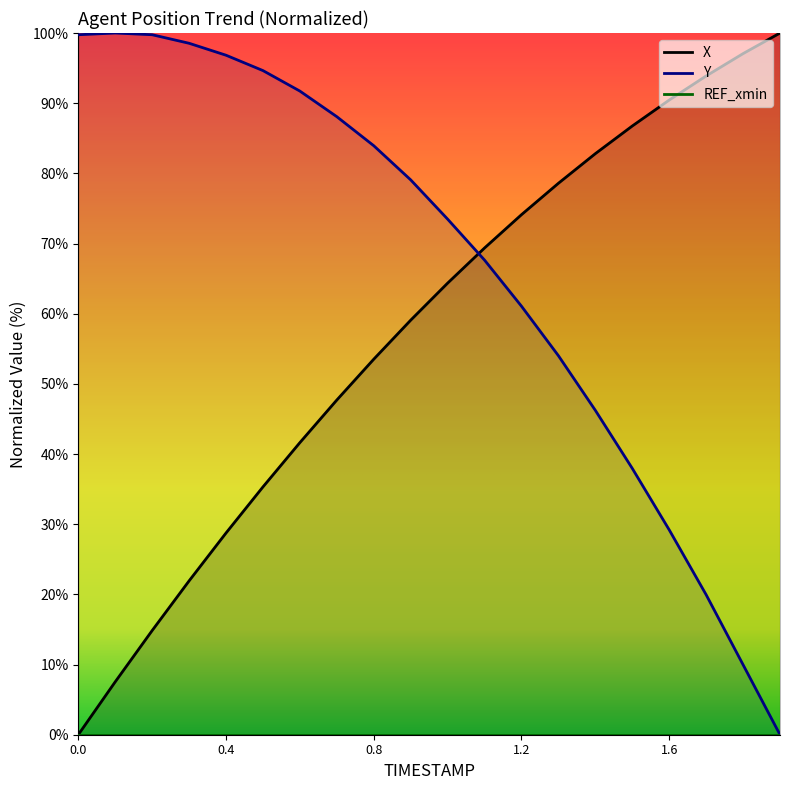

How many positive values does the X series have?

19